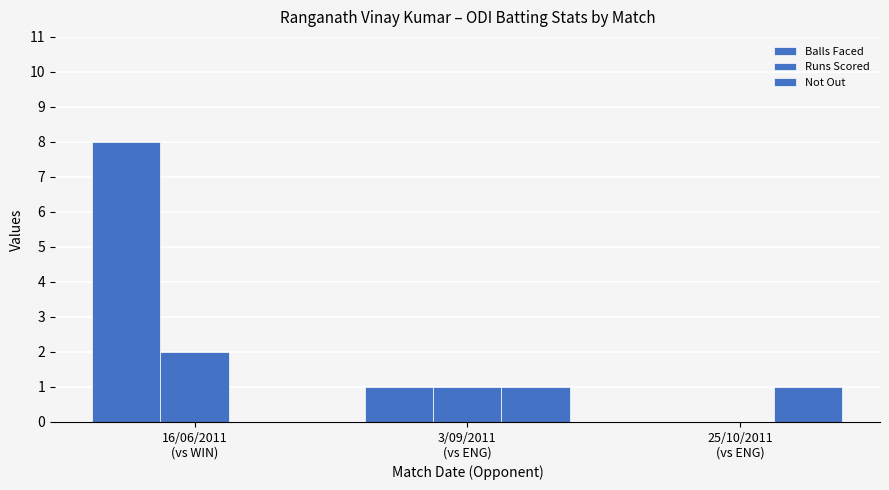

How many groups of bars are there?

3